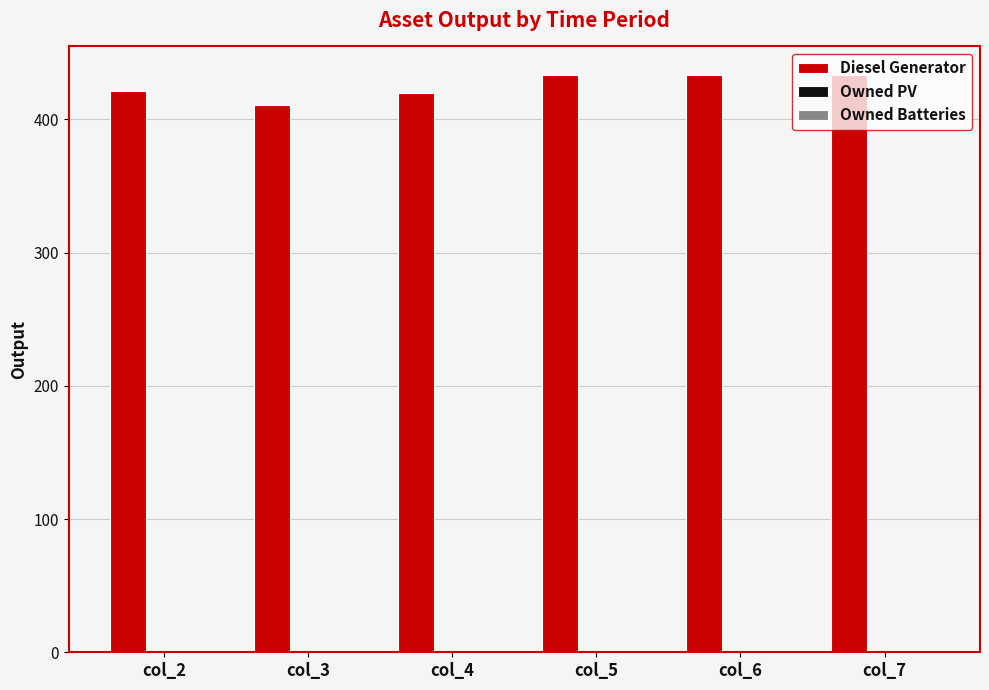

How many data points does each series have?

6